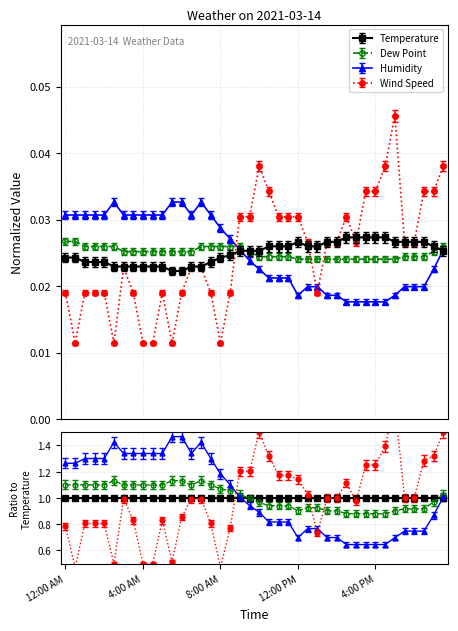

In Wind Speed, how many points are lower than both neighbors (excluding endpoints)?

6